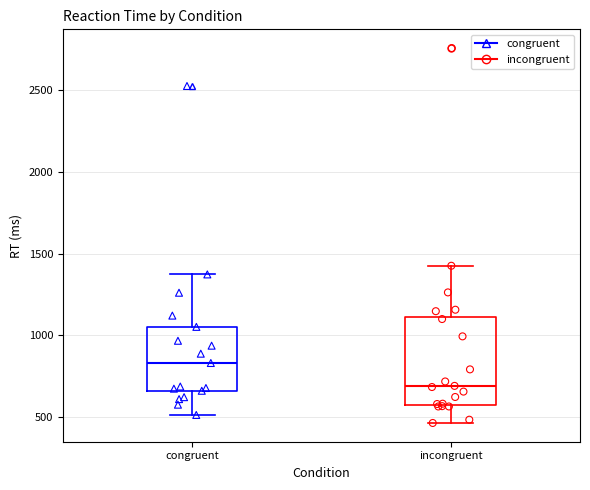

Which box's median line is the highest?

congruent